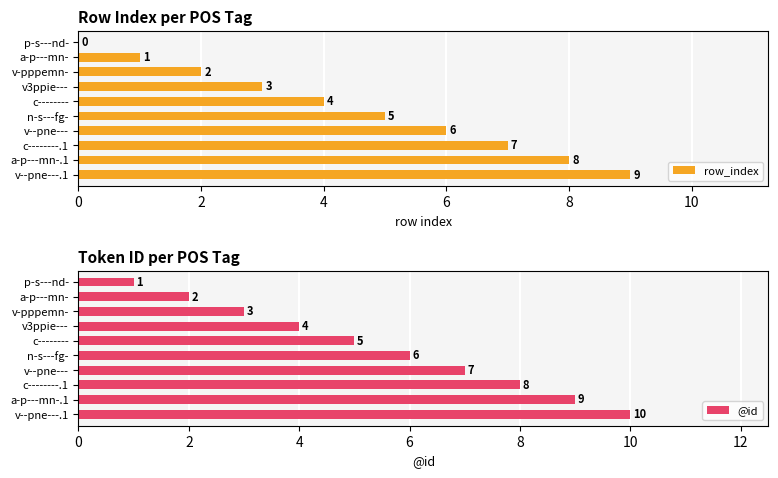

At which label is row_index closest to 4?

c--------